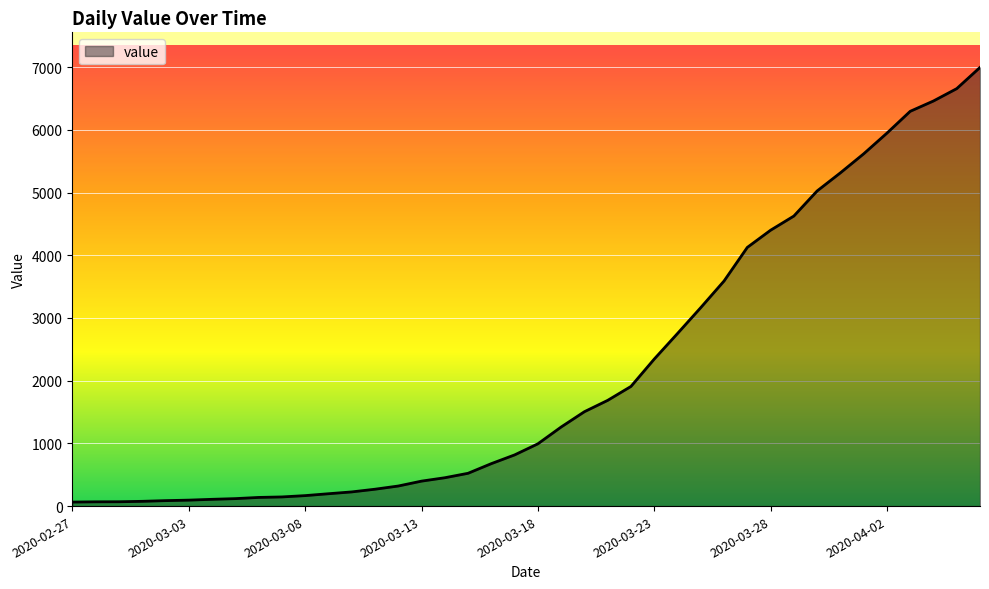

What is the maximum value shown in the chart?

6995